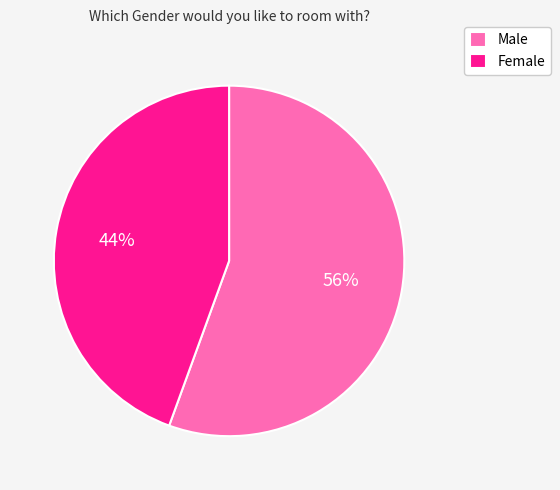

What is the smallest slice in the pie chart?

Female